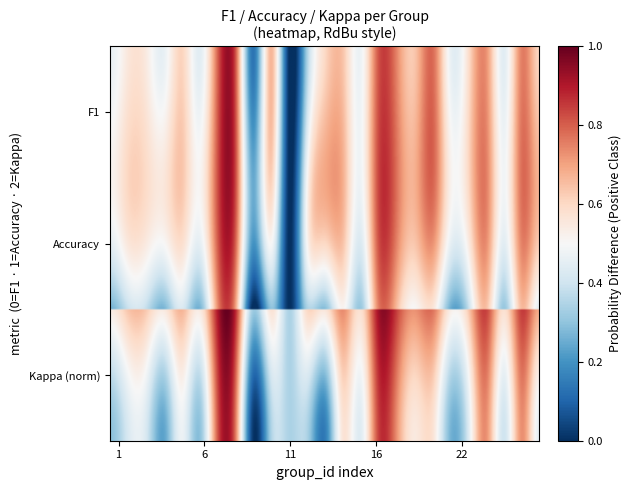

What is the change in value from 12 to 16?

+0.5